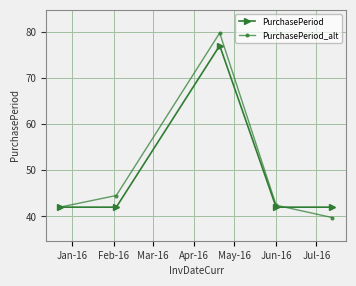

True or false: PurchasePeriod_alt has more than 0 points higher than both neighbors.

True